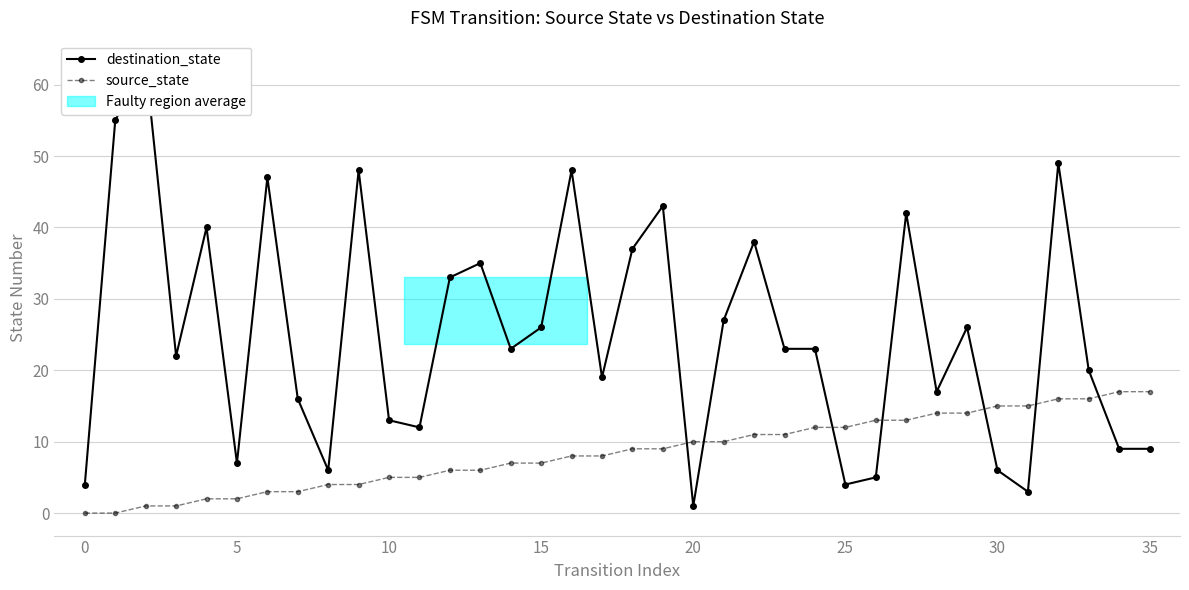

In destination_state, how many points are higher than both neighbors (excluding endpoints)?

11